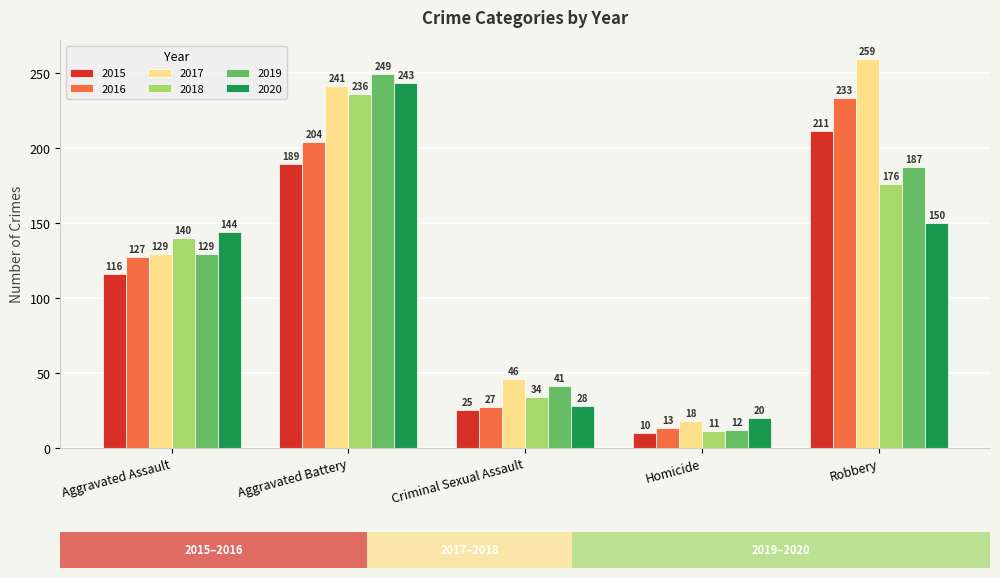

The value of 2019 at Criminal Sexual Assault is 62. True or false?

False